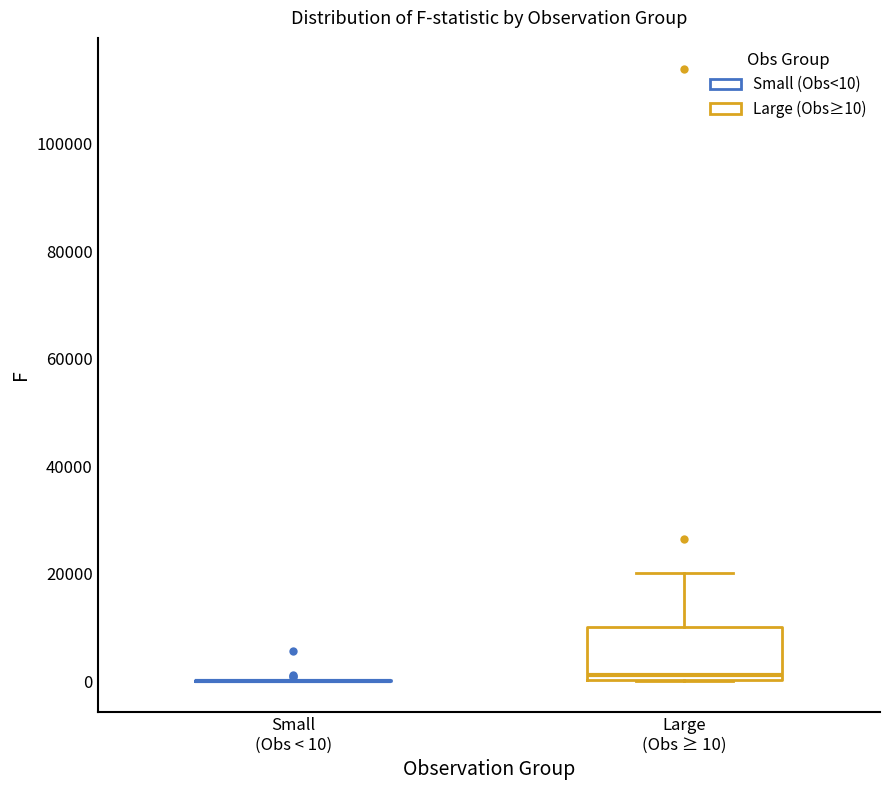

Comparing the boxes themselves (not the whiskers), which one is the tallest?

Large (Obs ≥ 10)